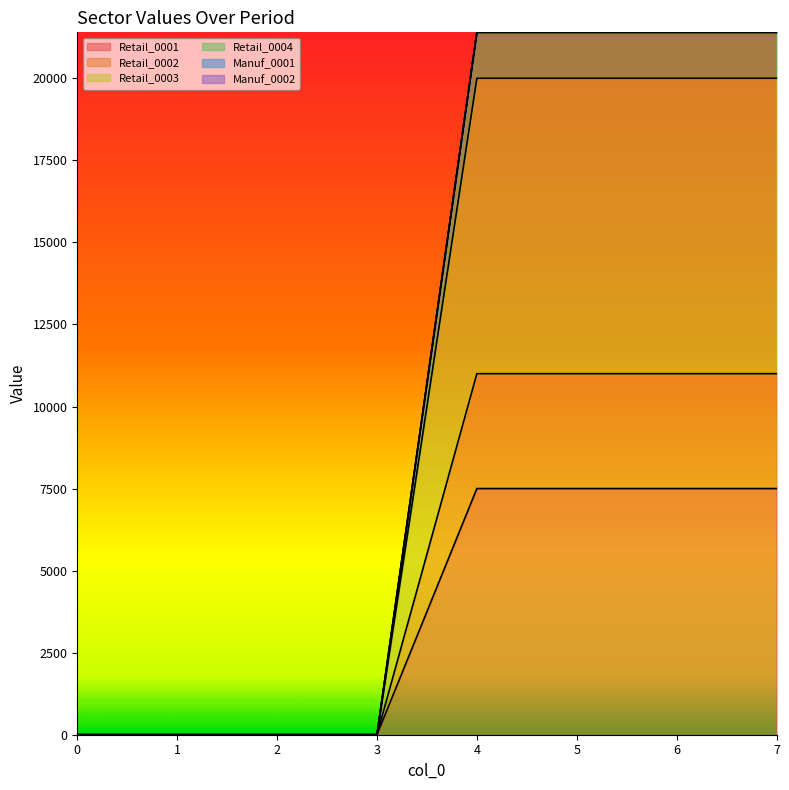

True or false: Retail_0004 and Retail_0002 cross at least once.

False